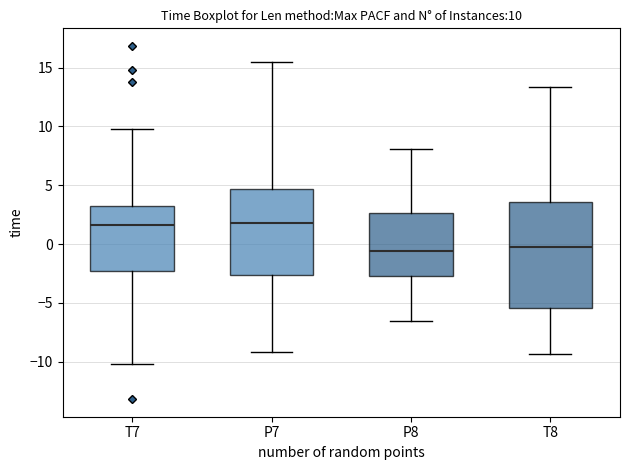

Which box is the tallest, from its lower edge to its upper edge?

T8